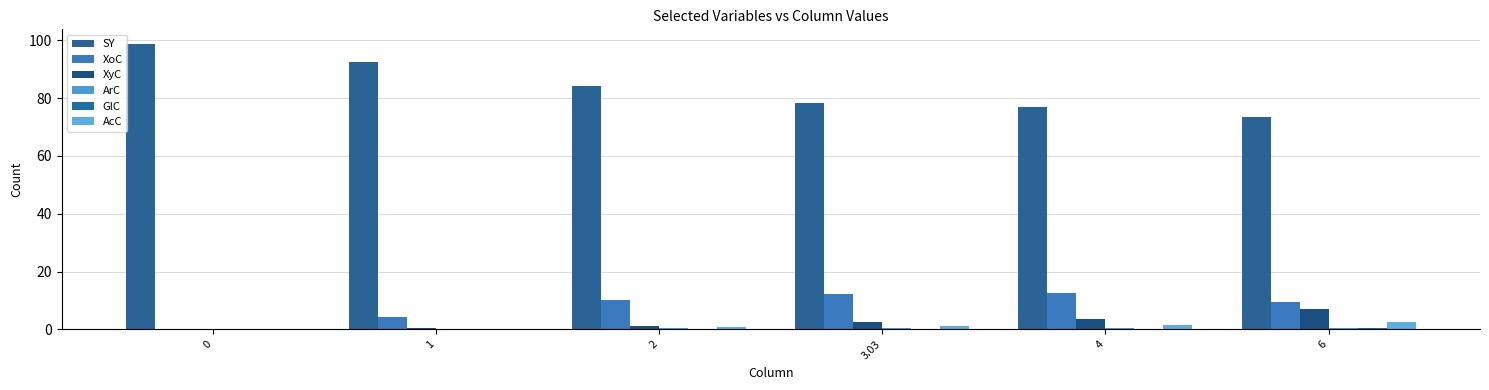

Does the chart contain stacked bars?

No